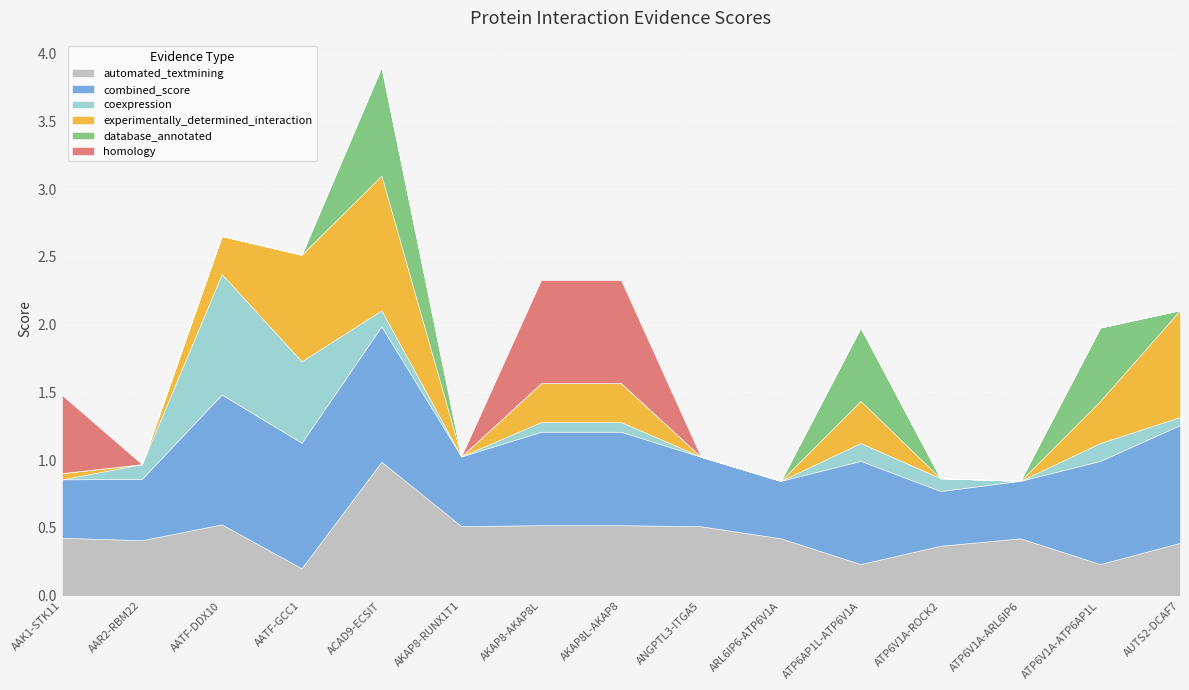

Reading left to right, what are all the values shown in this chart?

automated_textmining: 0.4	0.4	0.5	0.2	1.0	0.5	0.5	0.5	0.5	0.4	0.2	0.4	0.4	0.2	0.4
combined_score: 0.4	0.5	1.0	0.9	1.0	0.5	0.7	0.7	0.5	0.4	0.8	0.4	0.4	0.8	0.9
coexpression: 0.0	0.1	0.9	0.6	0.1	0.0	0.1	0.1	0.0	0.0	0.1	0.1	0.0	0.1	0.1
experimentally_determined_interaction: 0.0	0.0	0.3	0.8	1.0	0.0	0.3	0.3	0.0	0.0	0.3	0.0	0.0	0.3	0.8
database_annotated: 0.0	0.0	0.0	0.0	0.8	0.0	0.0	0.0	0.0	0.0	0.5	0.0	0.0	0.5	0.0
homology: 0.6	0.0	0.0	0.0	0.0	0.0	0.8	0.8	0.0	0.0	0.0	0.0	0.0	0.0	0.0